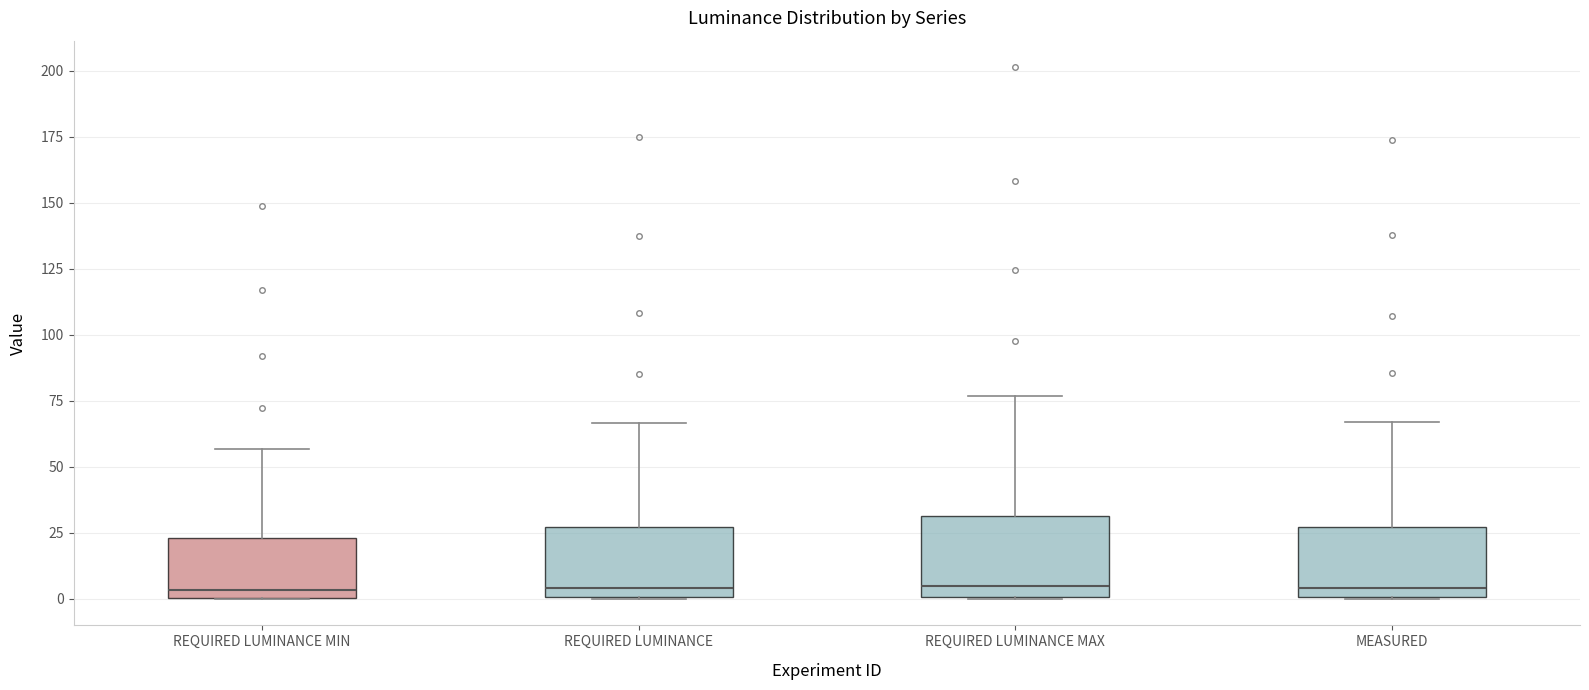

Where does the median line of the box for REQUIRED LUMINANCE MAX sit on the y-axis? The values are not printed on the chart, so give them approximately, as read against the axis.

5